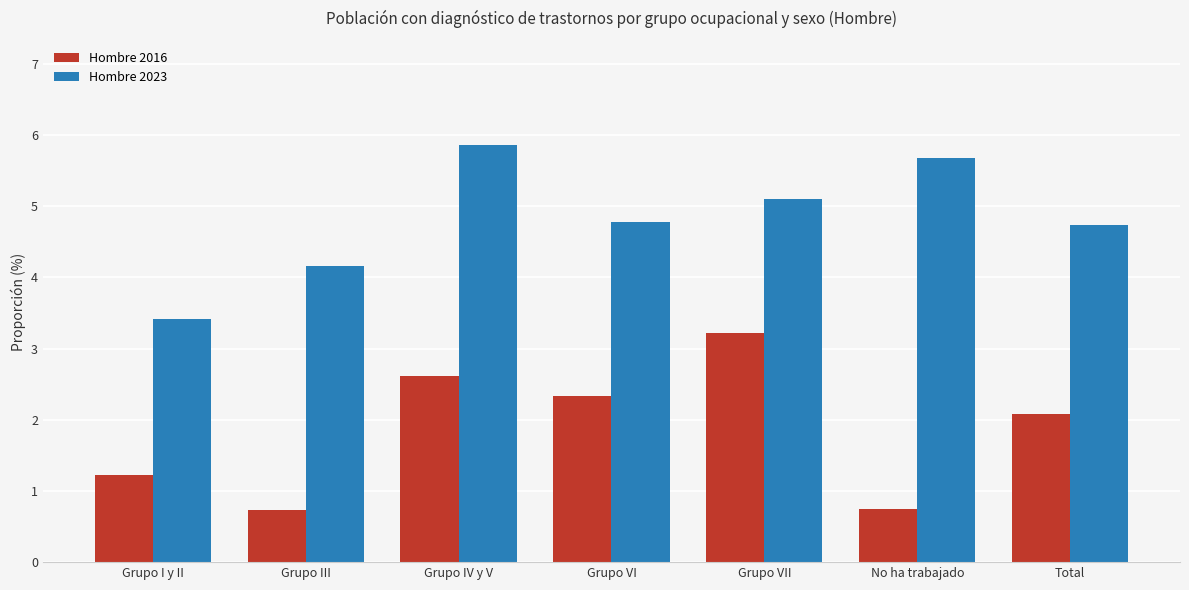

What is the maximum value for Hombre 2016?

3.2